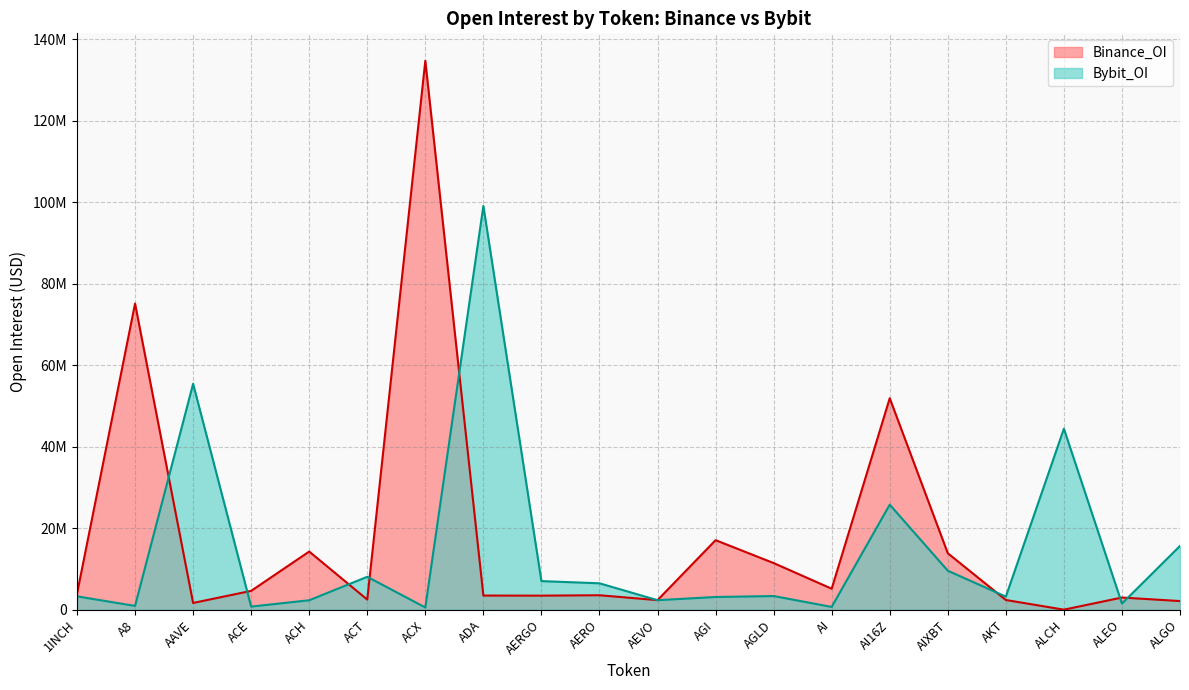

Between ACX and AKT, which series saw the biggest shift?

Binance_OI